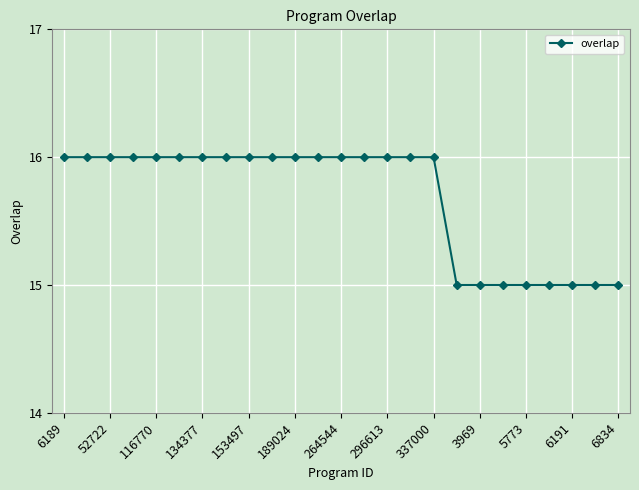

What is the value of the 2nd point from the left?

16